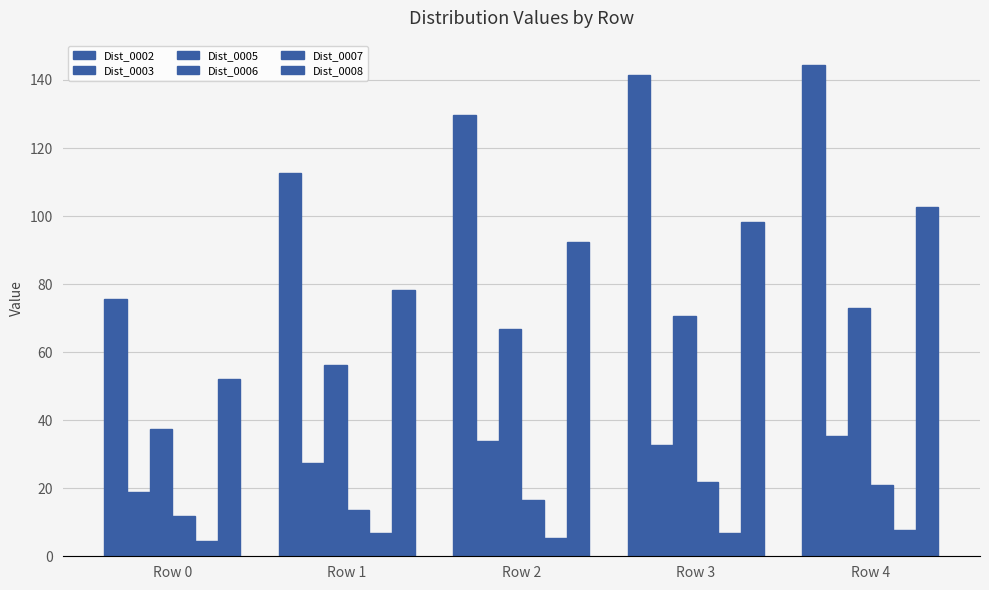

How many bars are there in each group?

6